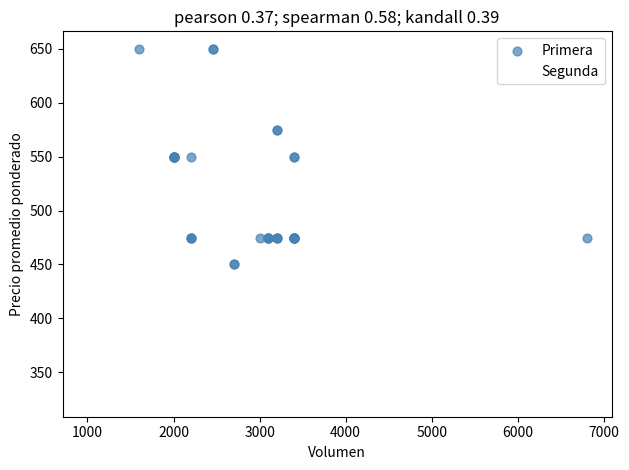

Which series reaches the minimum Y coordinate?

Segunda